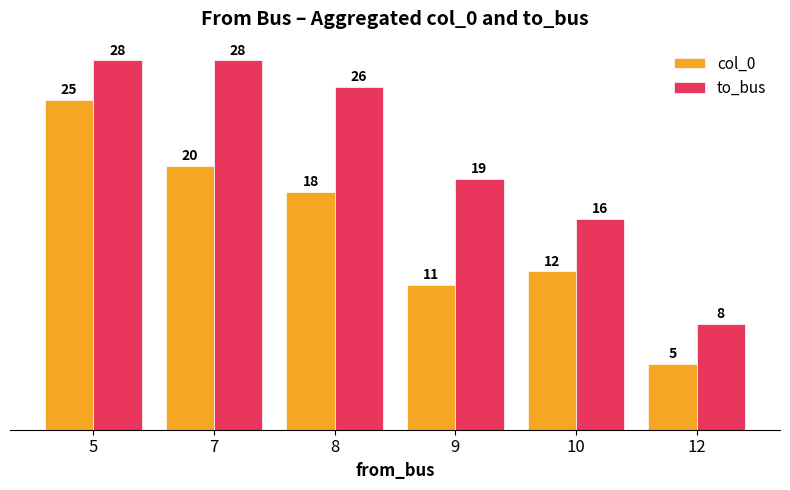

How many bars are there in each group?

2